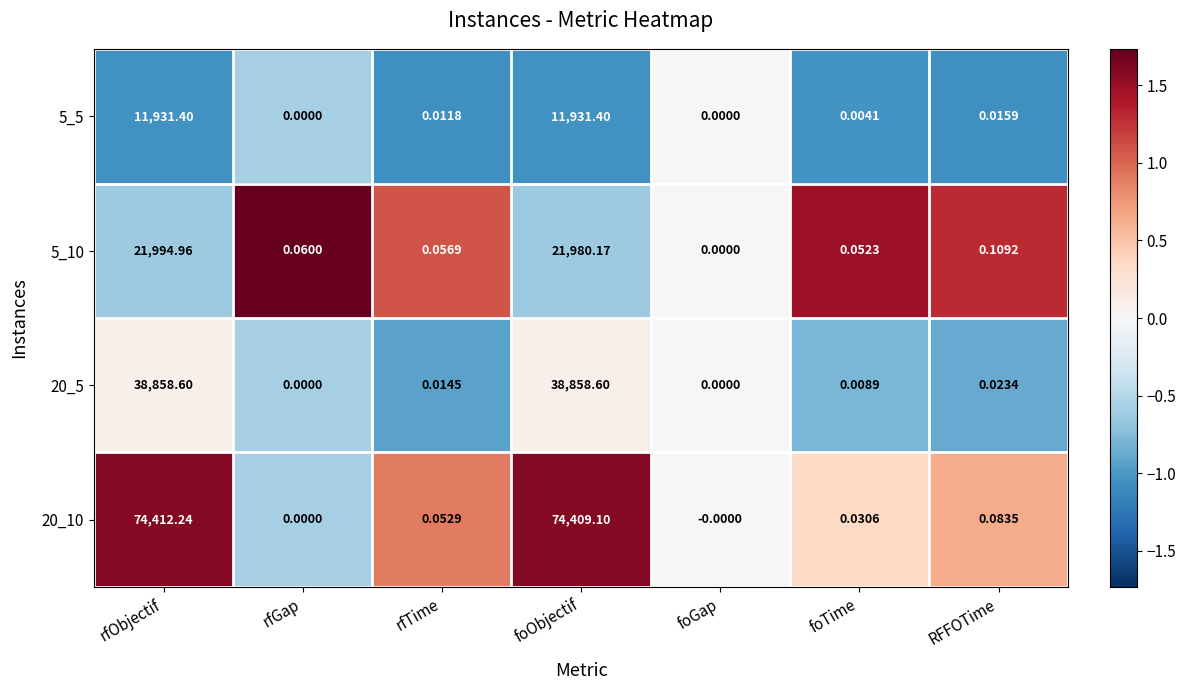

Where is 5_5 nearest to the value 5965?

RFFOTime